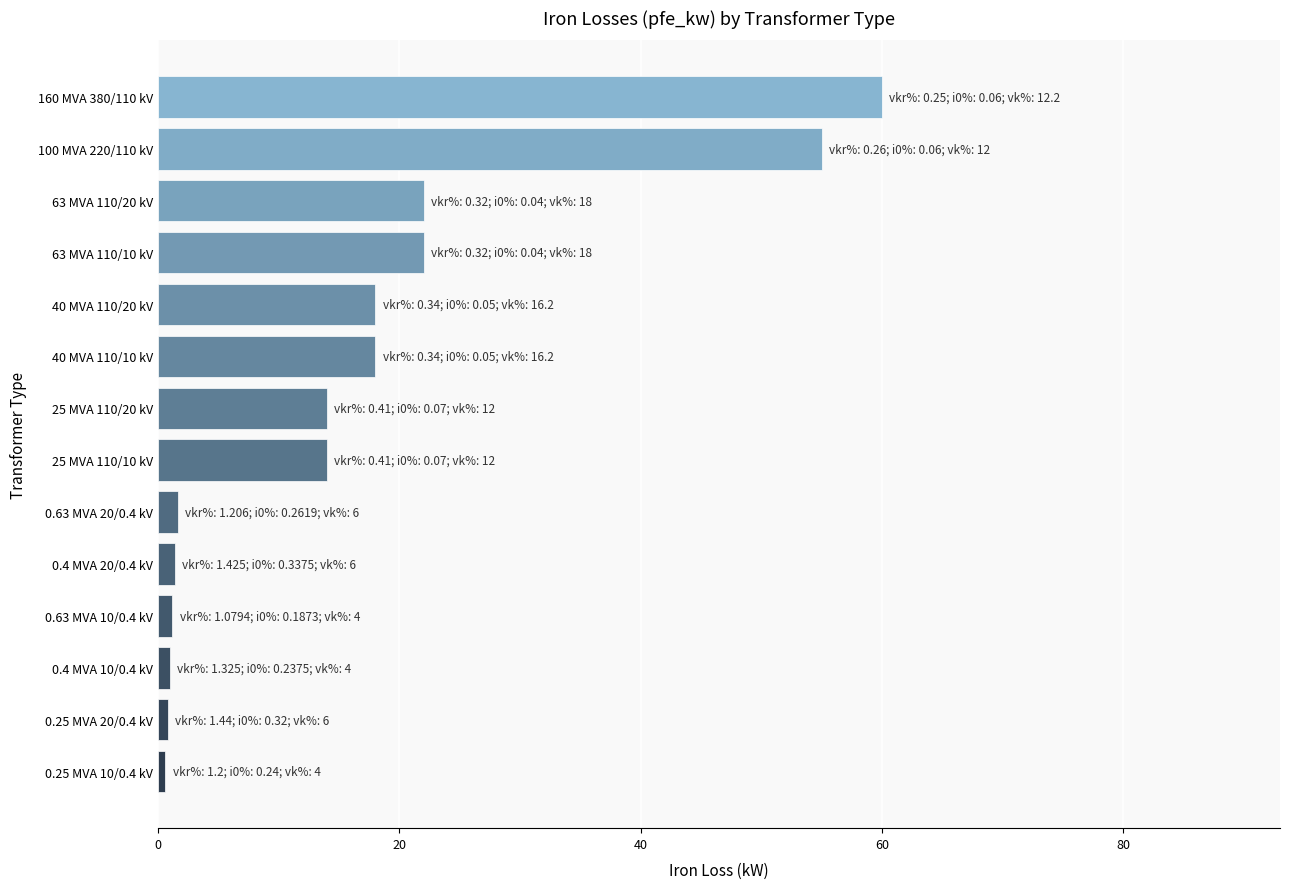

Is it true that the value at 160 MVA 380/110 kV is 83.2?

False